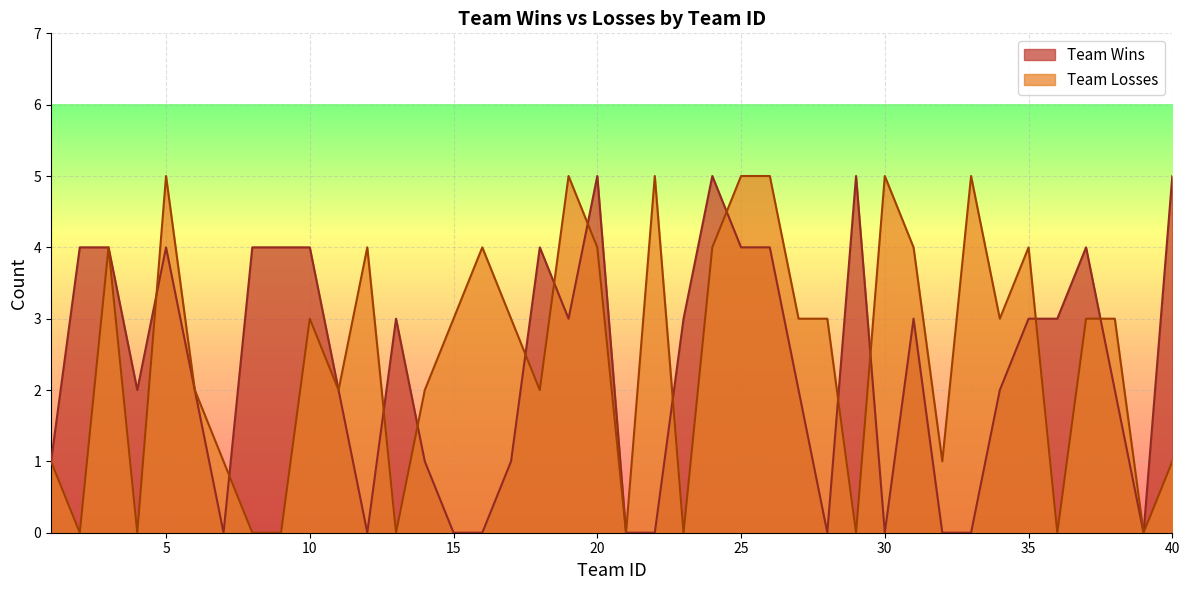

At how many categories does at least one series exceed 2?

31